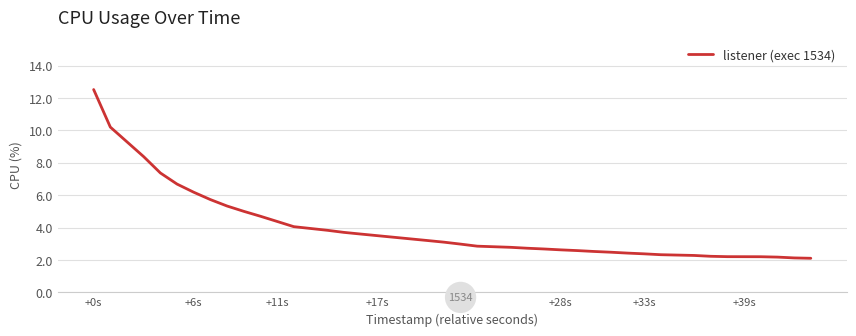

What is the greatest value displayed?

12.5